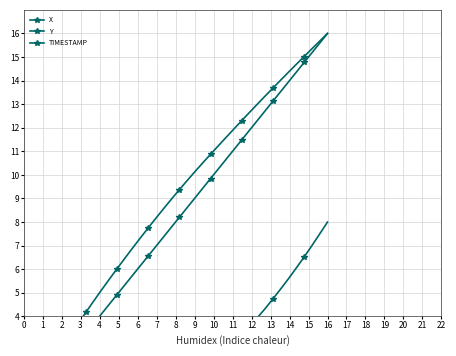

The value of X at 33 is 5.5. True or false?

False